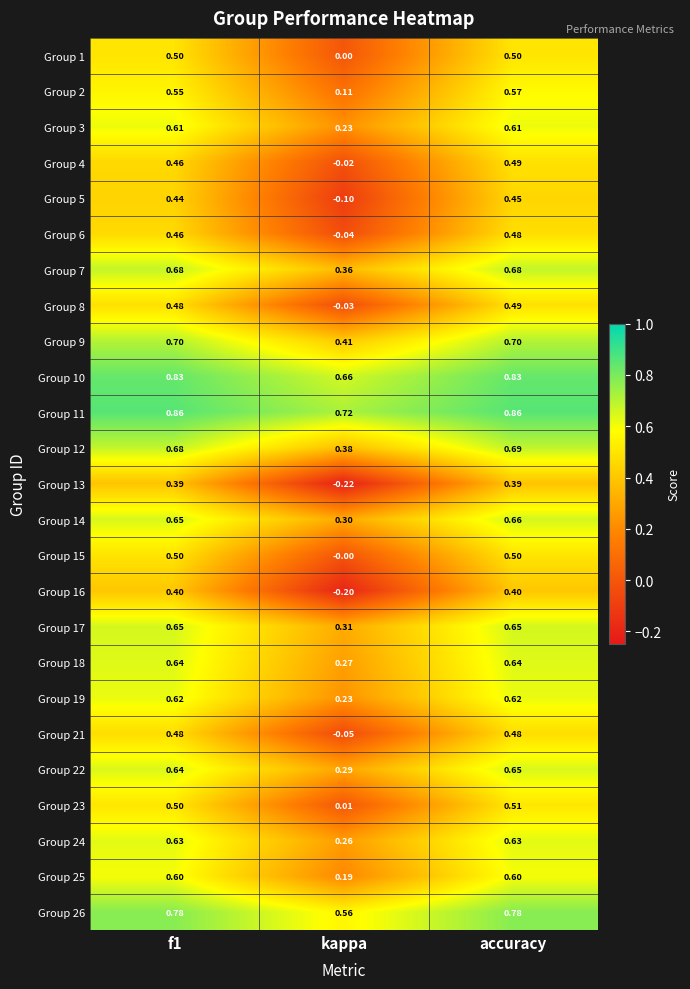

Which label corresponds to the smallest value in the chart?

kappa